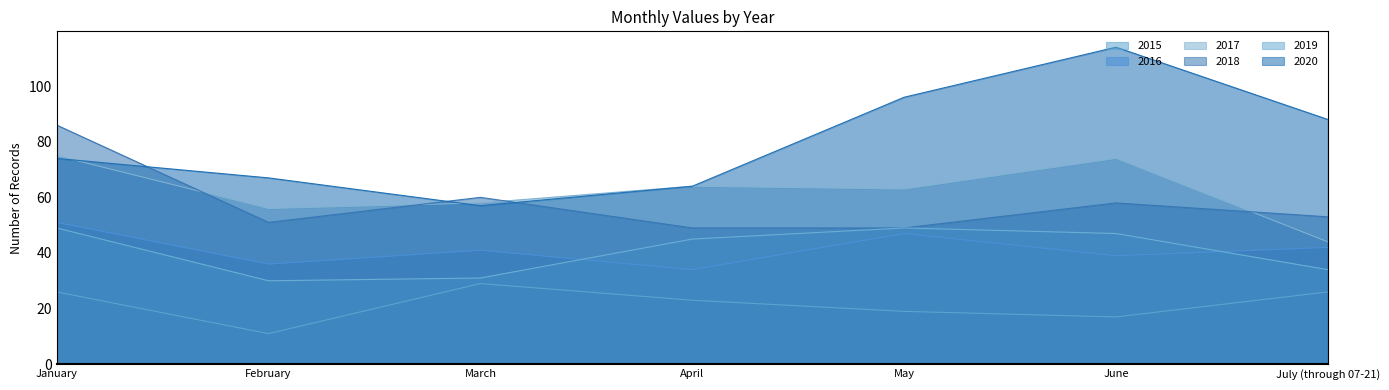

Between January and June, which is larger?

January